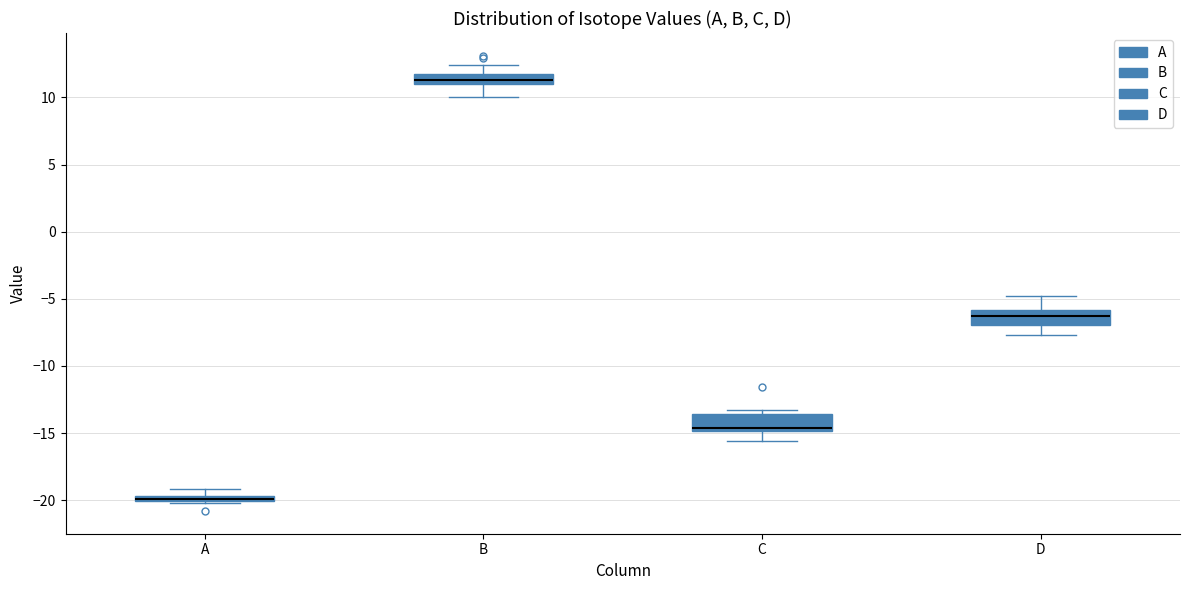

Where does the lower whisker of the box for D end on the y-axis? The values are not printed on the chart, so give them approximately, as read against the axis.

-7.5